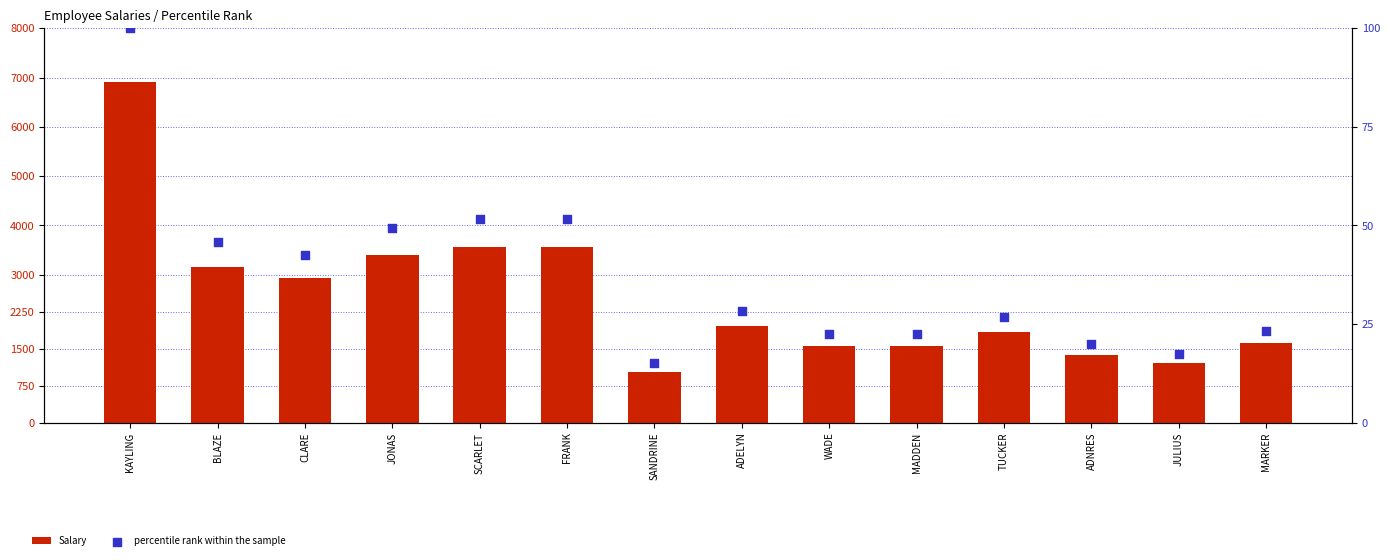

Which series has the largest total across all categories?

Salary